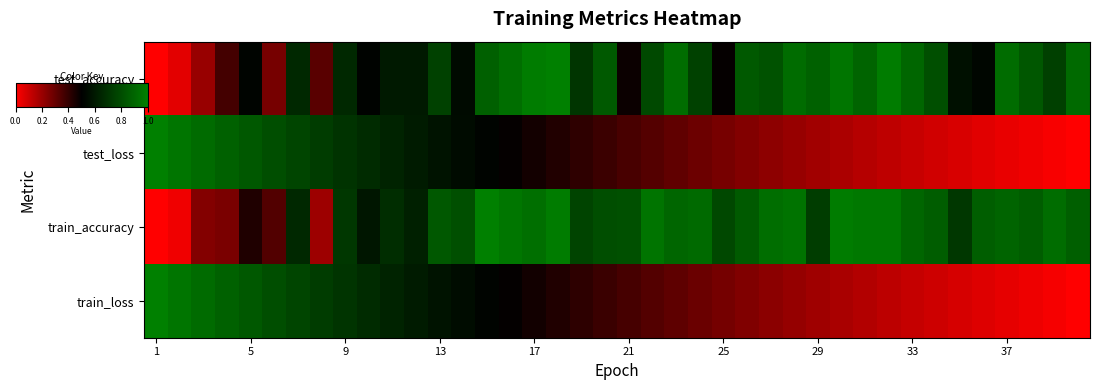

What is the greatest value displayed?

1.0